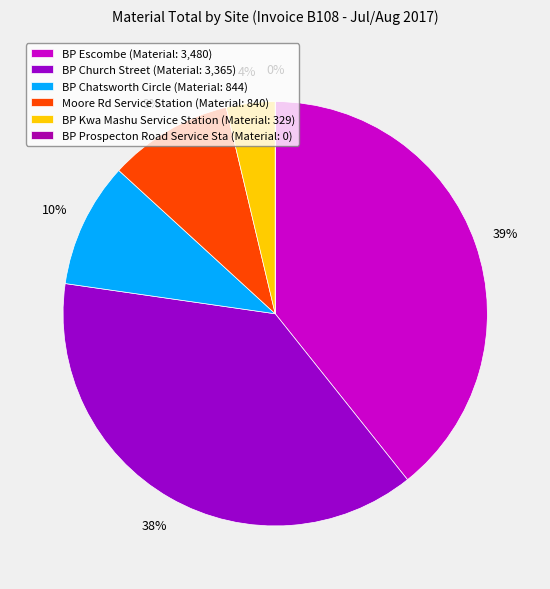

To the nearest percent, what is the difference between the Moore Rd Service Station and BP Escombe slice percentages?

30%